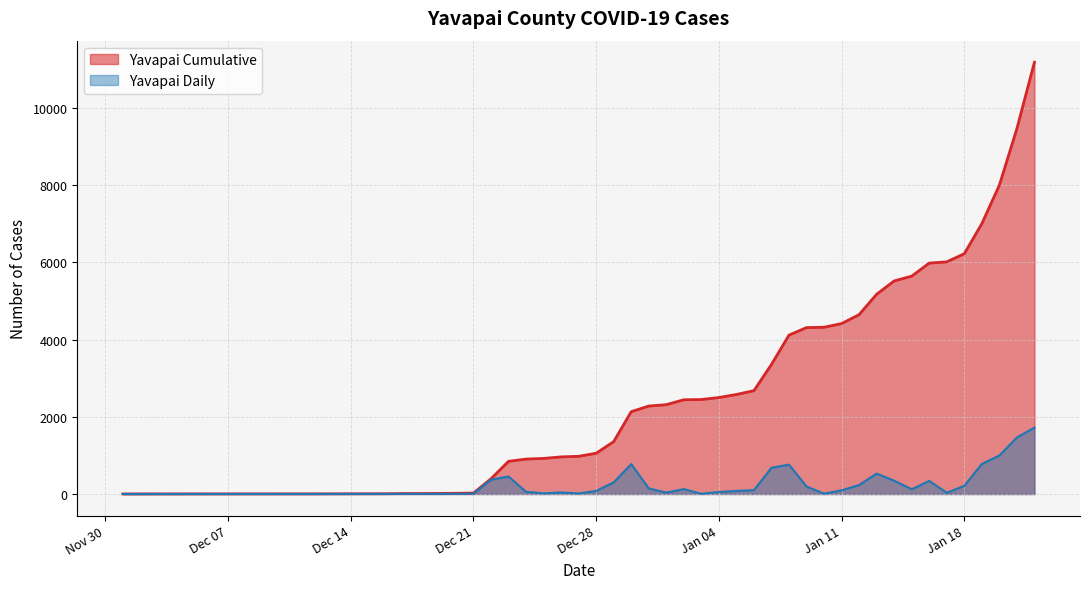

The Yavapai Daily series shows 58 at 2020-12-24. True or false?

True